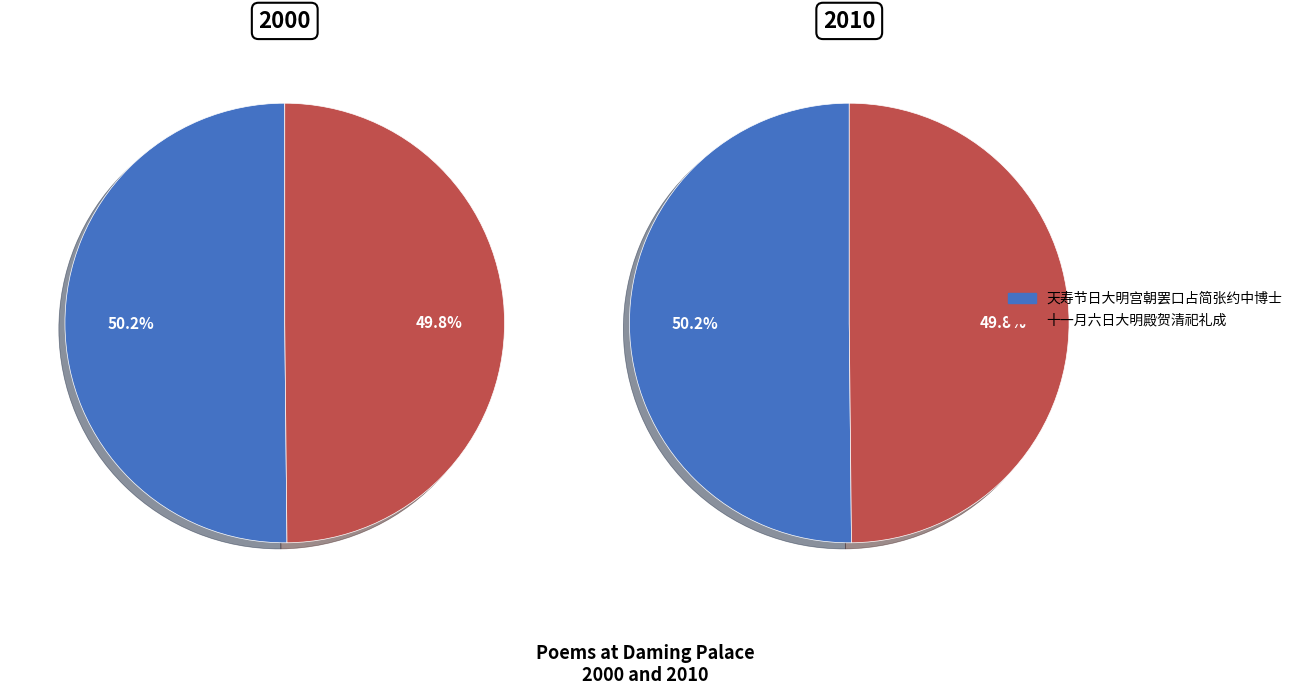

Rank the categories by value from lowest to highest.

十一月六日大明殿贺清祀礼成, 天寿节日大明宫朝罢口占简张约中博士